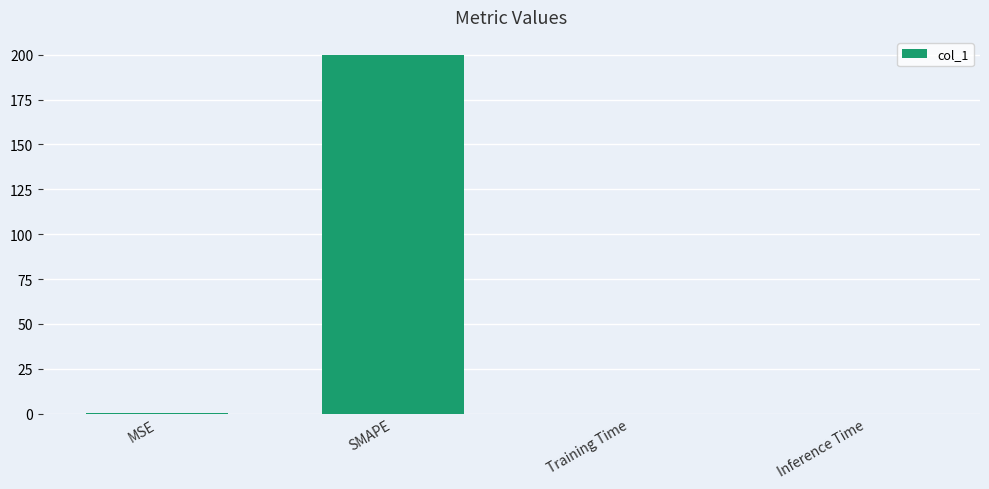

The chart shows a value of 0.0 at Inference Time. True or false?

True